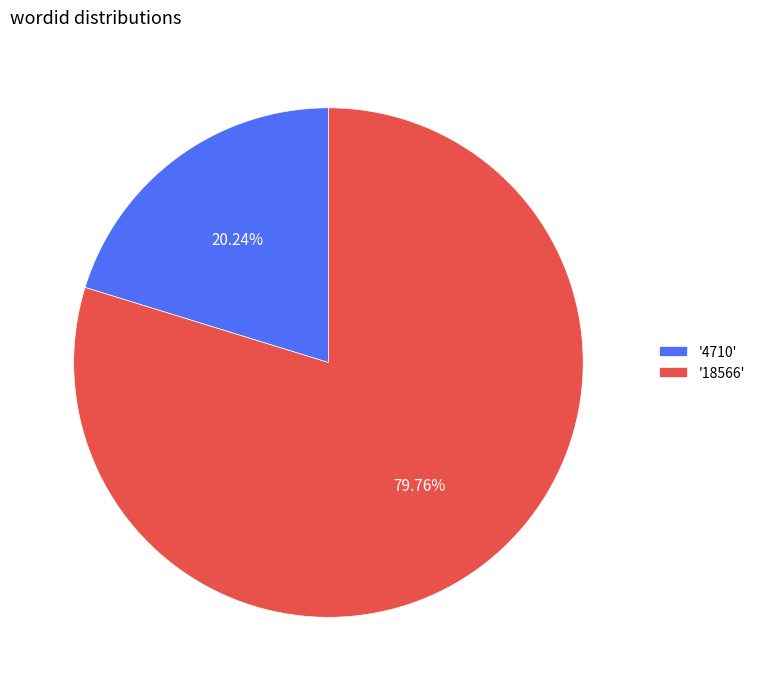

Rank the categories by value from lowest to highest.

'4710', '18566'